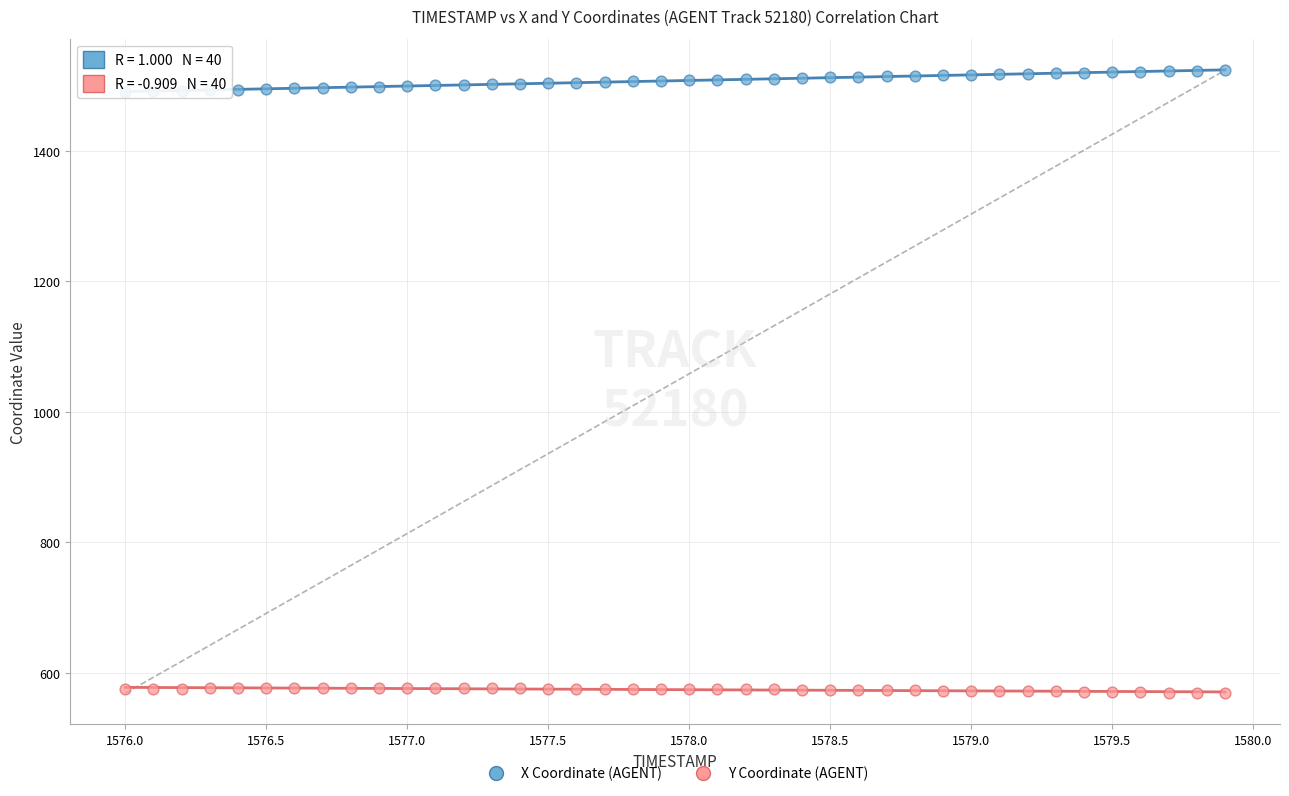

Across all data points, what is the range of X values (max minus min)?

3.9